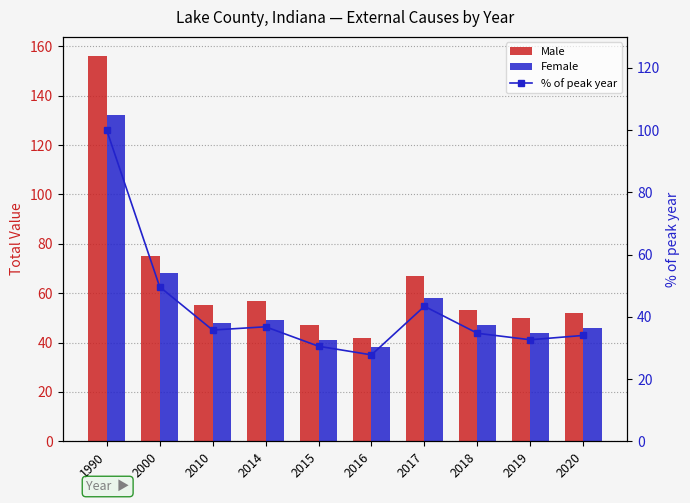

Which label corresponds to the largest value in the chart?

1990